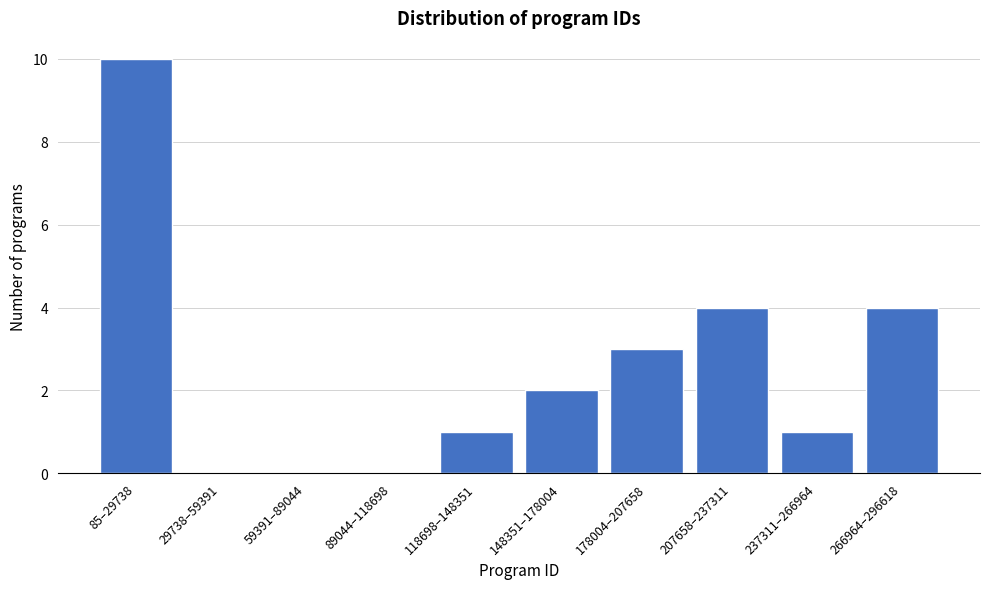

Reading right to left, transcribe all the data shown in this chart.

266964–296618=4	237311–266964=1	207658–237311=4	178004–207658=3	148351–178004=2	118698–148351=1	89044–118698=0	59391–89044=0	29738–59391=0	85–29738=10